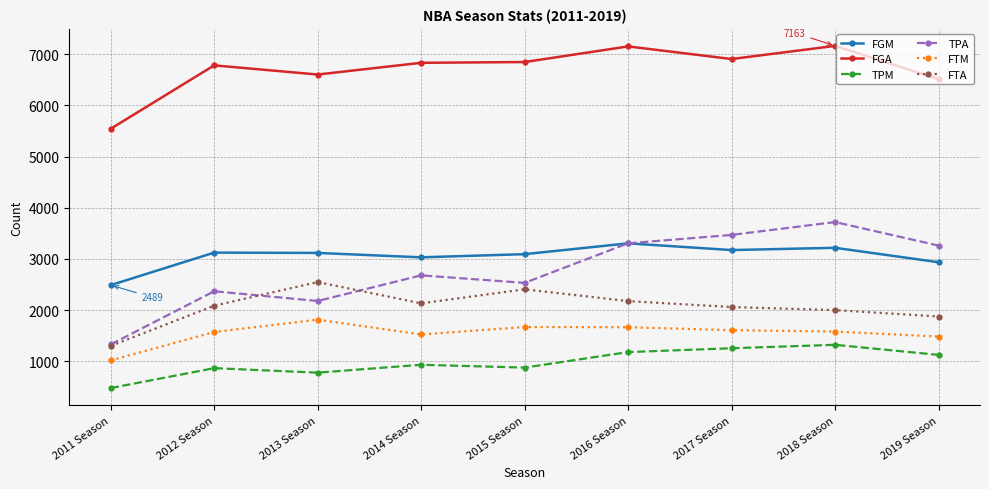

Where is the first local minimum for FGA?

2013 Season